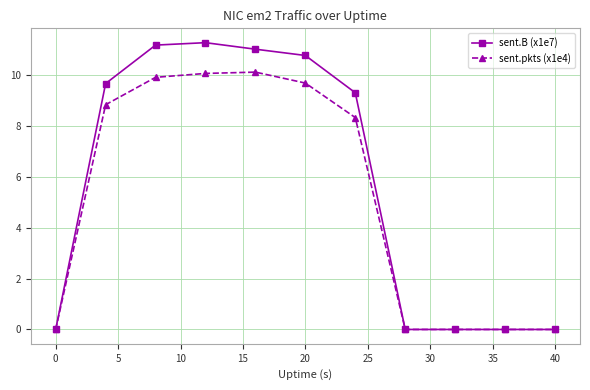

Which series has the largest total across all categories?

sent.B (x1e7)